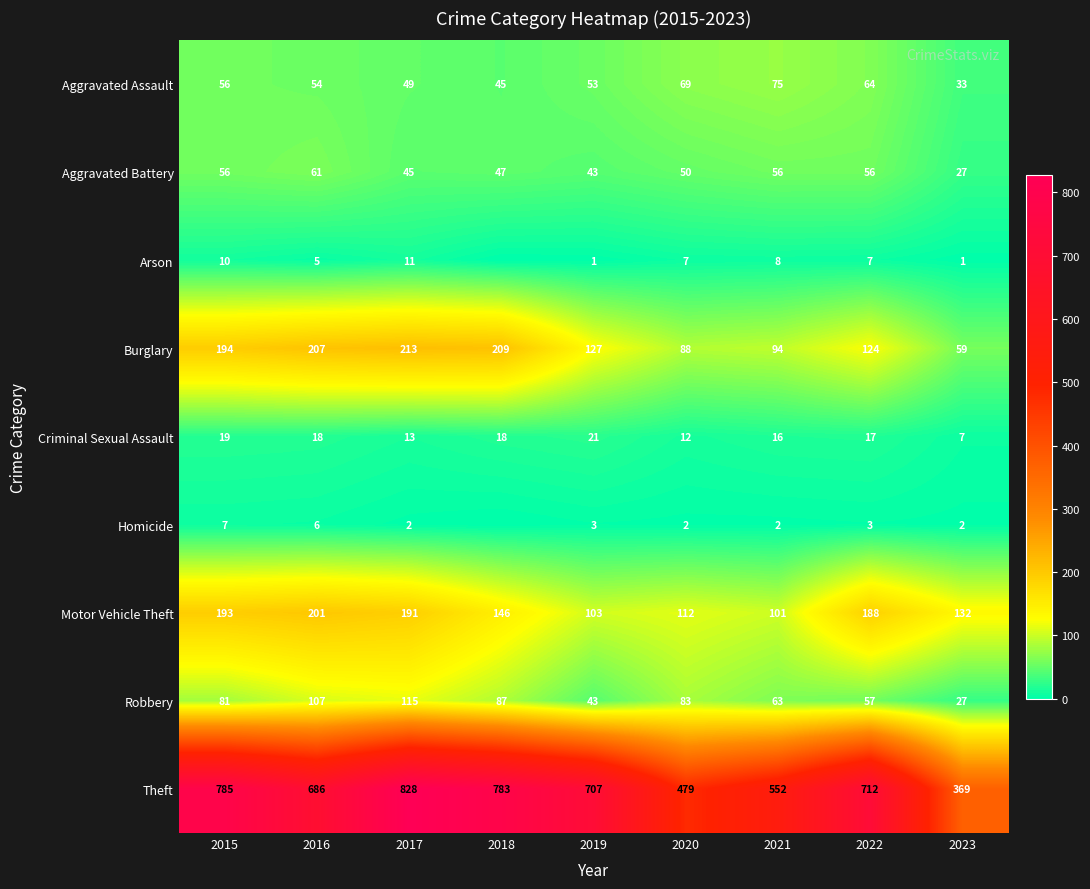

Is the value of Arson at 2019 greater than the value of Theft at 2018?

No